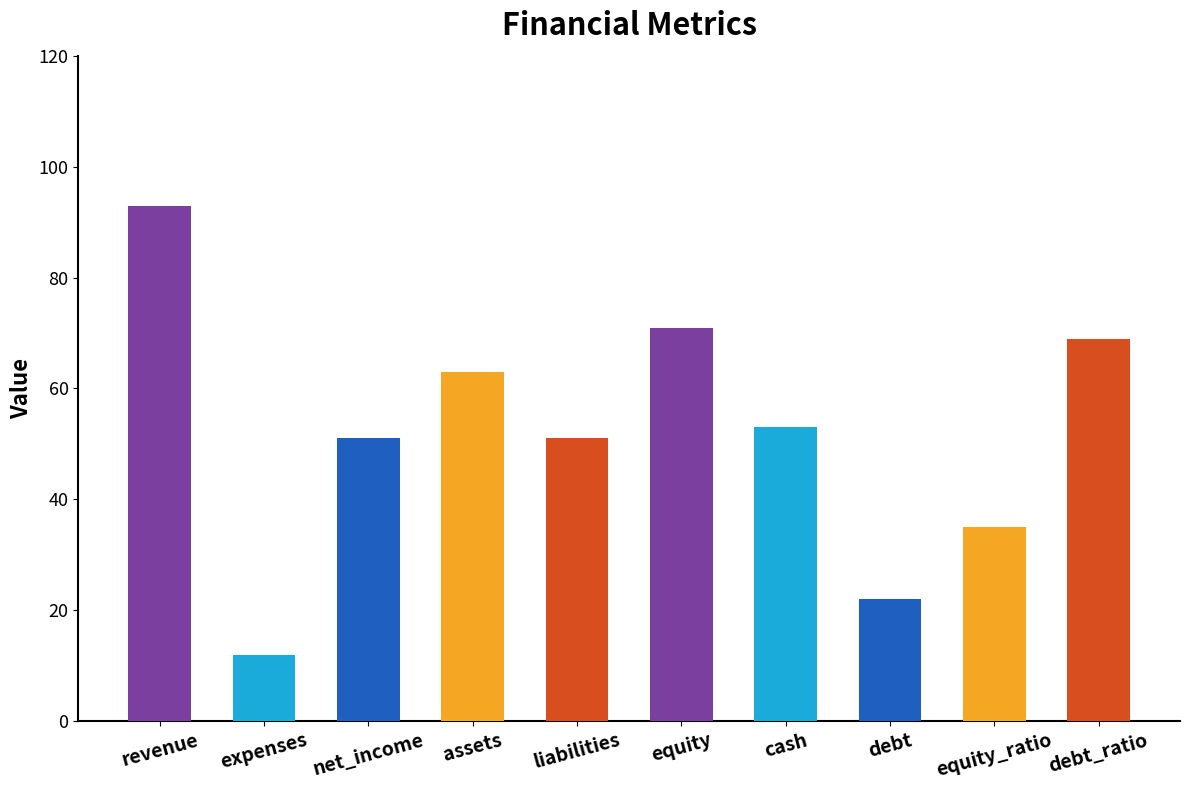

At which category does the chart reach its peak across all series?

revenue